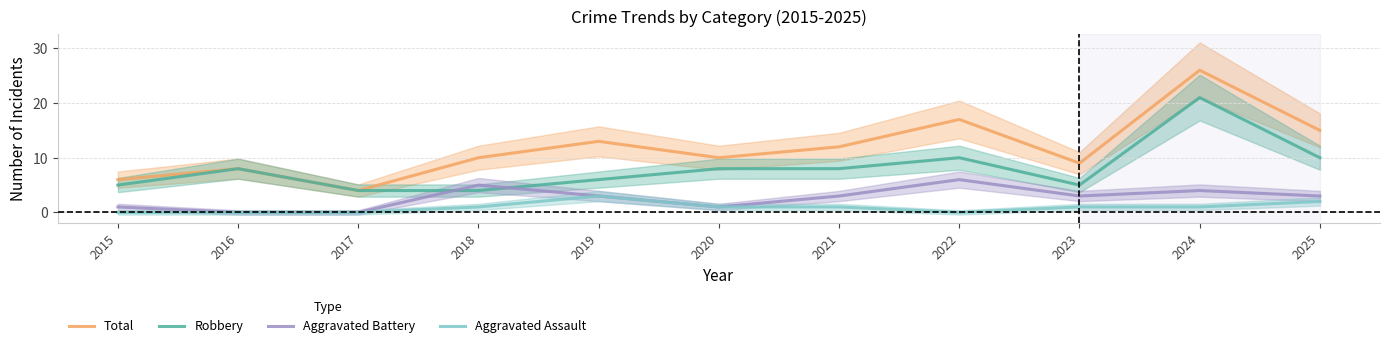

How many data points in Total are above 10?

5